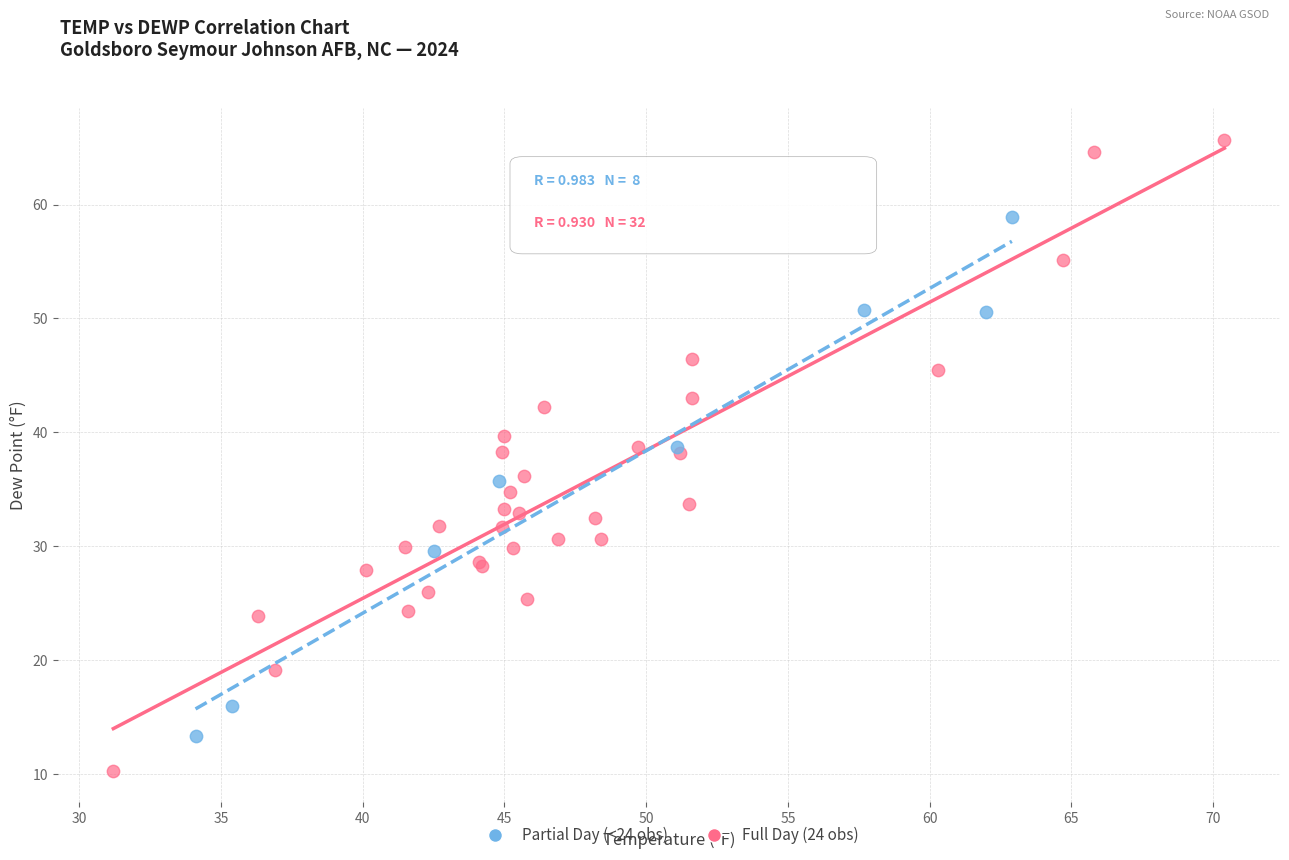

Which series contains the lowest Y value?

Full Day (24 obs)